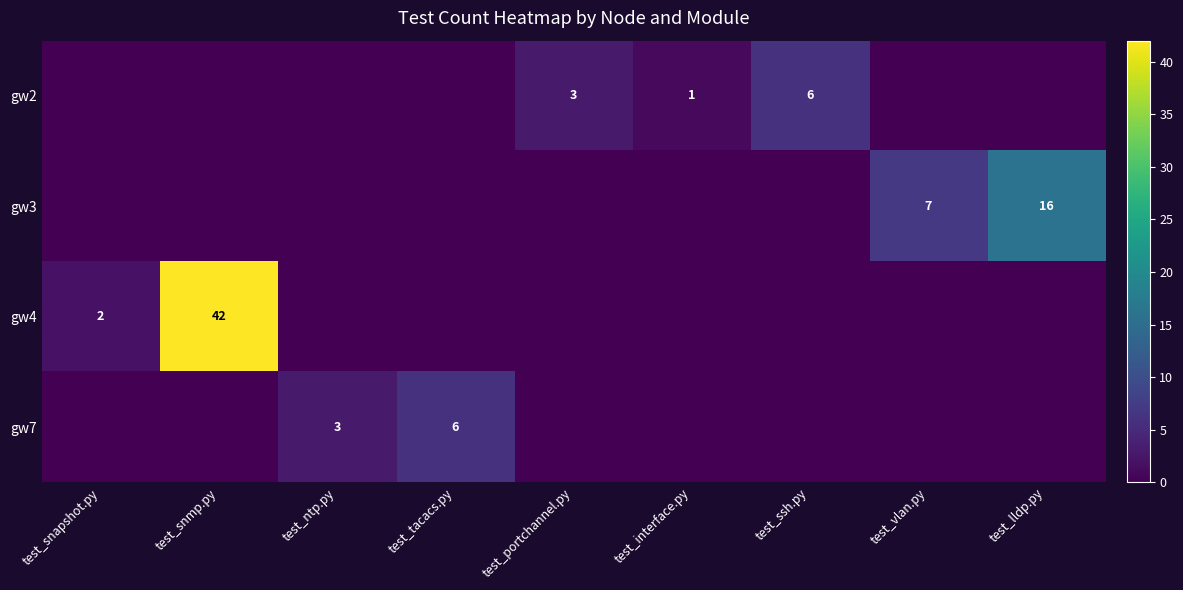

Is it true that gw4 equals 75 at test_snmp.py?

False